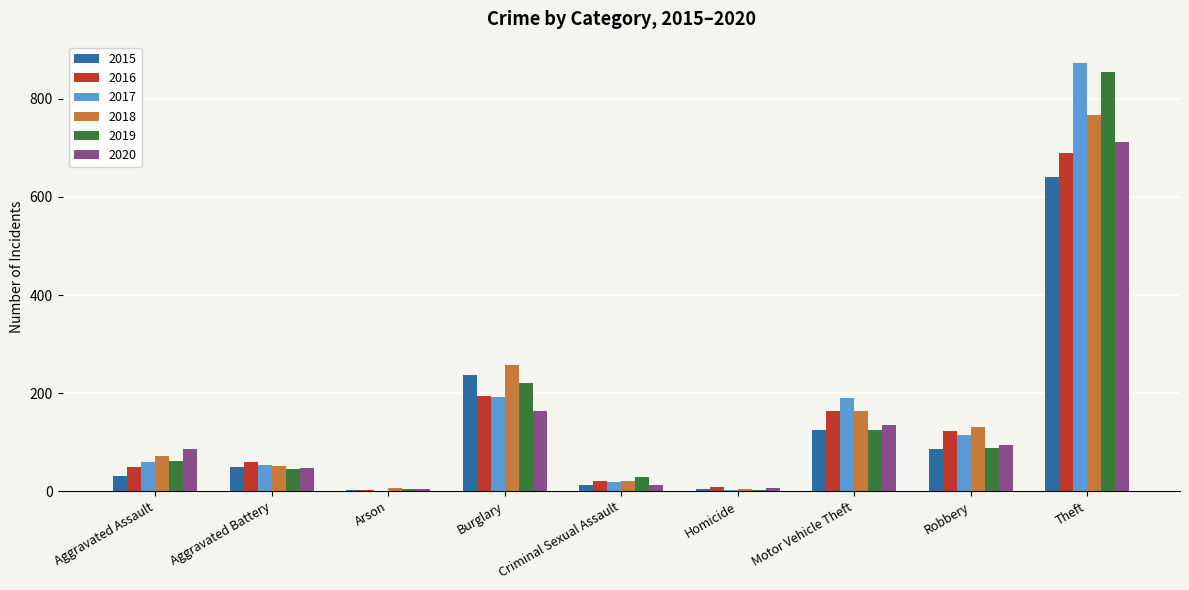

The 2015 series shows 50 at Aggravated Battery. True or false?

True